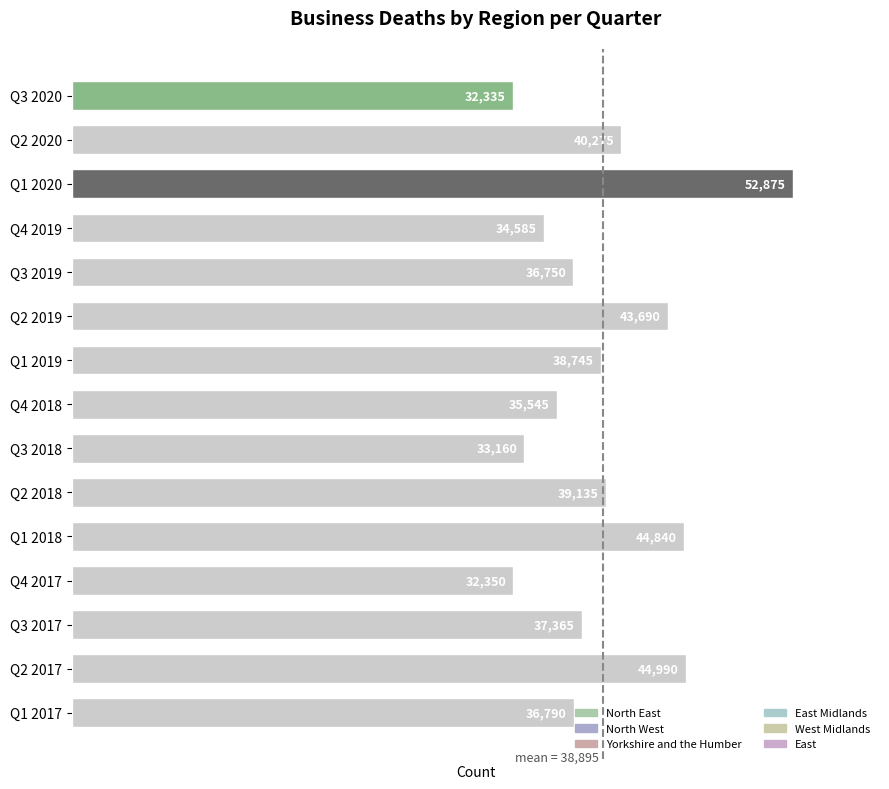

How many bars are there in total?

15